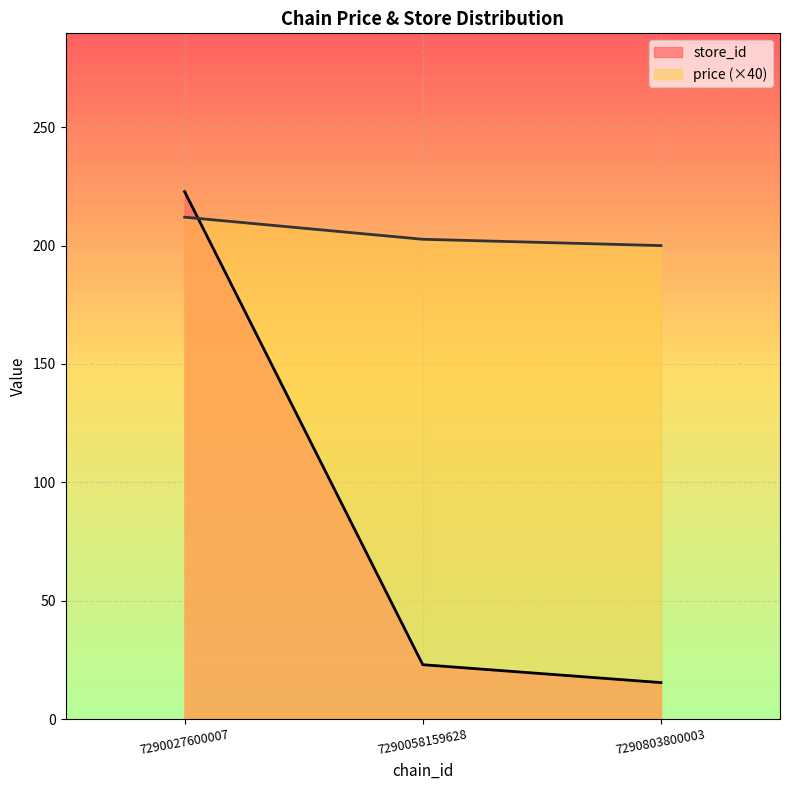

Read the store_id value at 7290027600007.

222.8